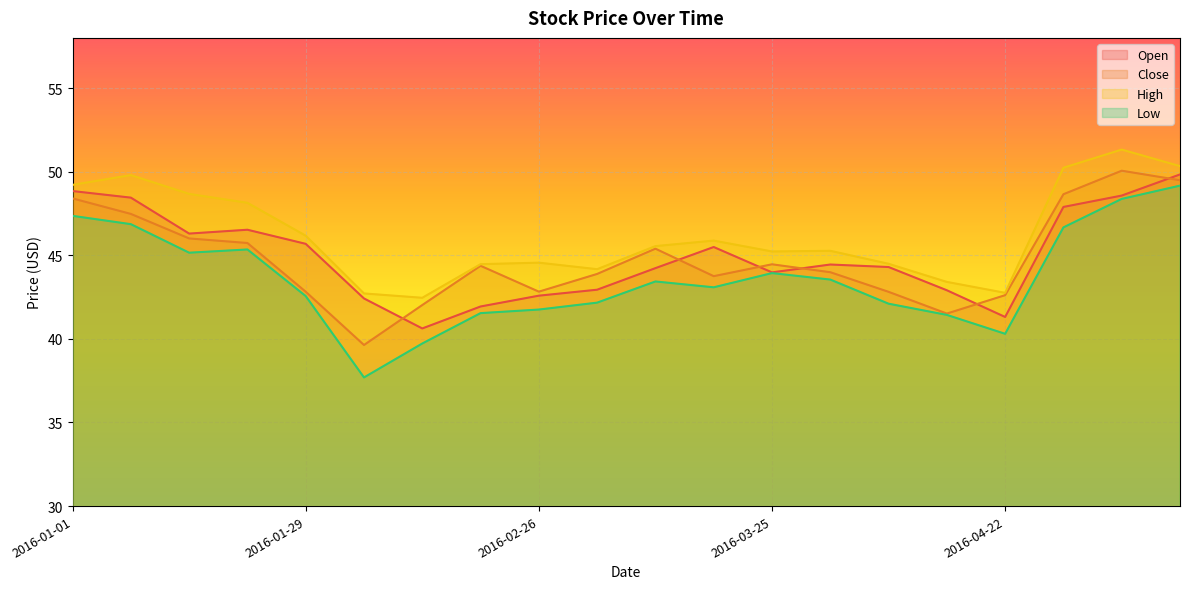

Reading left to right, extract all data points from this chart.

Open: 2016-01-01=48.8	2016-01-08=48.4	2016-01-15=46.3	2016-01-22=46.5	2016-01-29=45.7	2016-02-05=42.4	2016-02-12=40.6	2016-02-19=41.9	2016-02-26=42.6	2016-03-04=42.9	2016-03-11=44.2	2016-03-18=45.5	2016-03-25=44.0	2016-04-01=44.4	2016-04-08=44.3	2016-04-15=42.9	2016-04-22=41.3	2016-04-29=47.9	2016-05-06=48.6	2016-05-13=49.8
Close: 2016-01-01=48.4	2016-01-08=47.5	2016-01-15=46.0	2016-01-22=45.7	2016-01-29=42.8	2016-02-05=39.6	2016-02-12=42.0	2016-02-19=44.4	2016-02-26=42.8	2016-03-04=43.9	2016-03-11=45.4	2016-03-18=43.8	2016-03-25=44.5	2016-04-01=44.0	2016-04-08=42.8	2016-04-15=41.5	2016-04-22=42.6	2016-04-29=48.7	2016-05-06=50.1	2016-05-13=49.5
High: 2016-01-01=49.2	2016-01-08=49.8	2016-01-15=48.7	2016-01-22=48.1	2016-01-29=46.2	2016-02-05=42.7	2016-02-12=42.5	2016-02-19=44.5	2016-02-26=44.6	2016-03-04=44.2	2016-03-11=45.5	2016-03-18=45.9	2016-03-25=45.2	2016-04-01=45.3	2016-04-08=44.5	2016-04-15=43.4	2016-04-22=42.8	2016-04-29=50.2	2016-05-06=51.3	2016-05-13=50.3
Low: 2016-01-01=47.4	2016-01-08=46.9	2016-01-15=45.2	2016-01-22=45.3	2016-01-29=42.6	2016-02-05=37.7	2016-02-12=39.7	2016-02-19=41.5	2016-02-26=41.8	2016-03-04=42.2	2016-03-11=43.4	2016-03-18=43.1	2016-03-25=43.9	2016-04-01=43.5	2016-04-08=42.1	2016-04-15=41.4	2016-04-22=40.3	2016-04-29=46.7	2016-05-06=48.4	2016-05-13=49.2